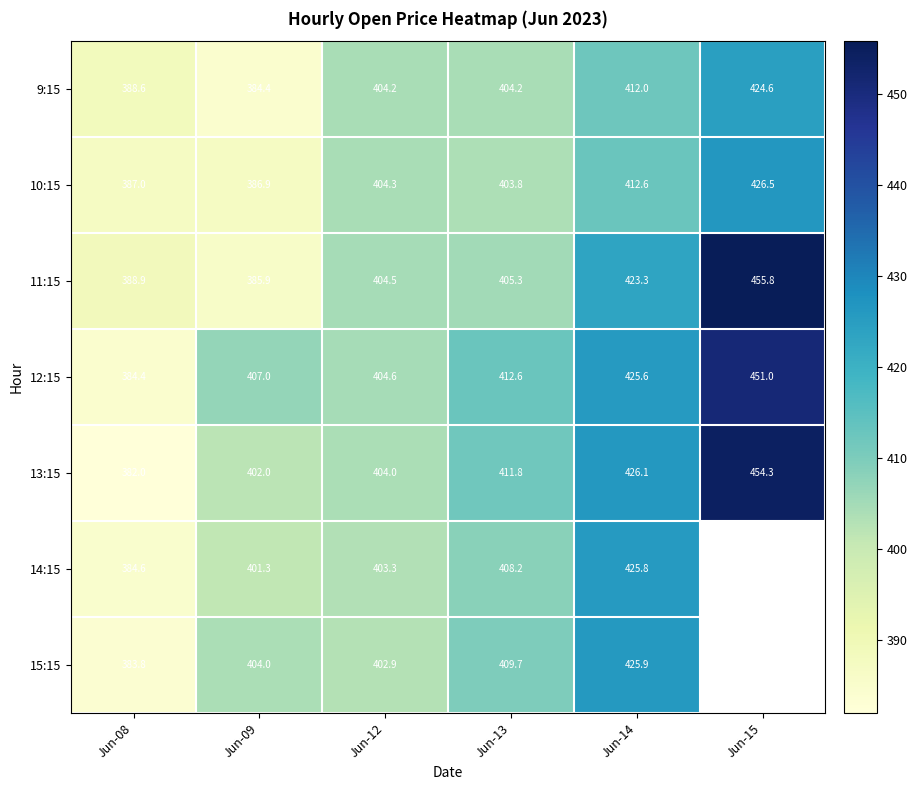

Which has a higher value, Jun-15 or Jun-14?

Jun-15